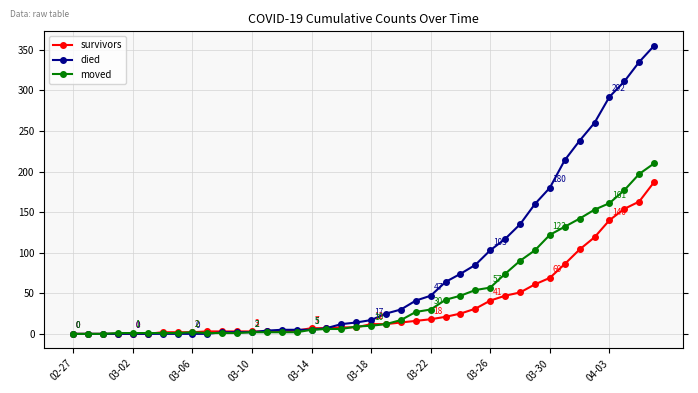

How many data points in died are less than 17?

20